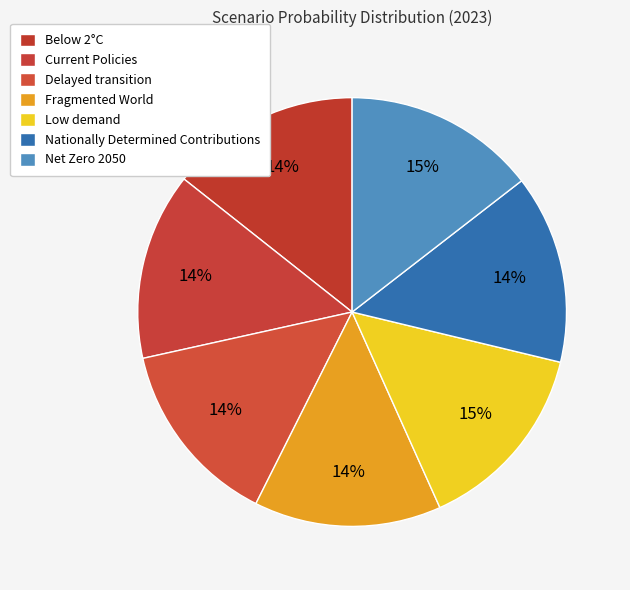

What is the total percentage of Low demand and Nationally Determined Contributions?

28.8%